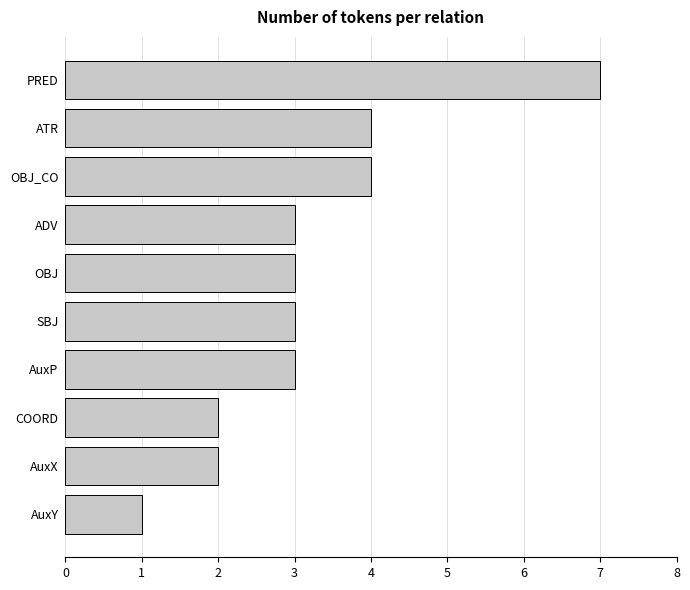

What is the label of the 9th bar from the top?

AuxX